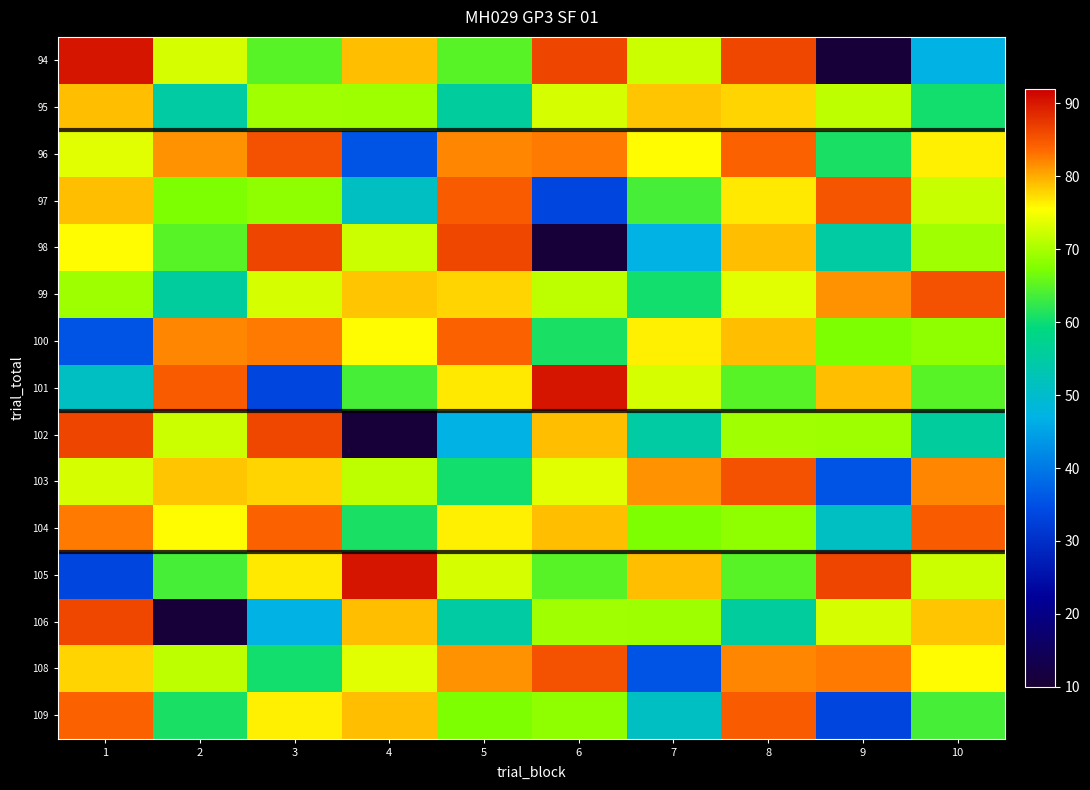

How many distinct data groups are displayed?

15